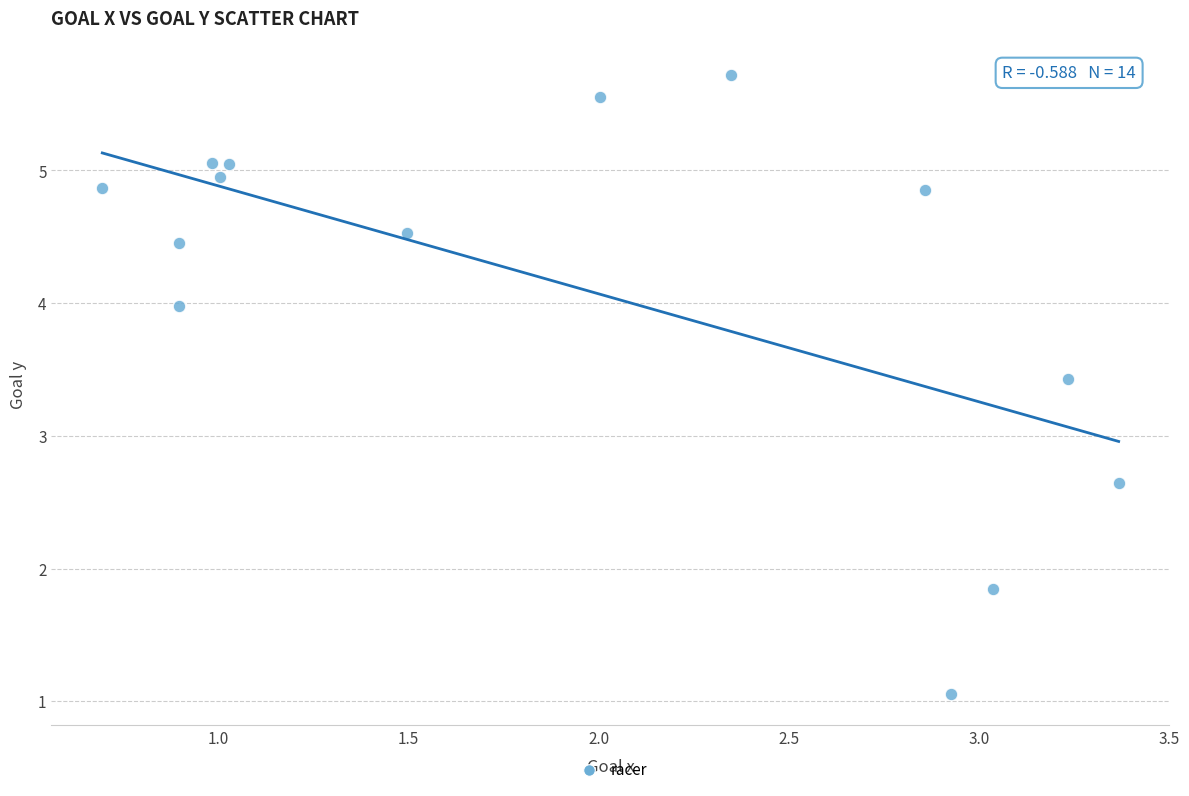

What Y value in the scatter plot is closest to 3?

2.6